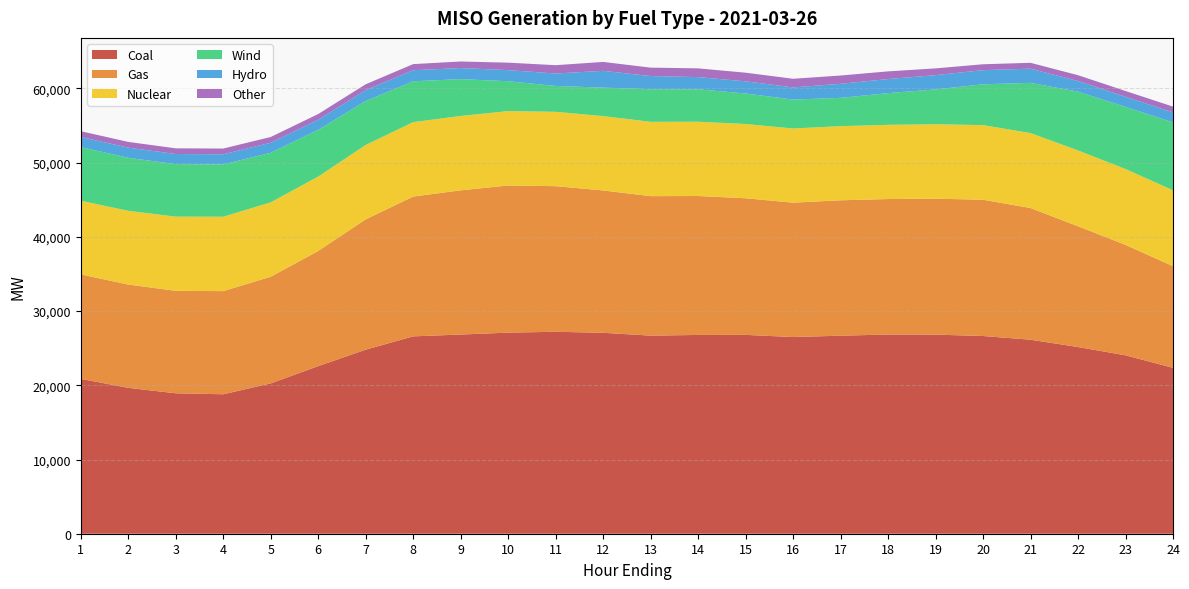

Reading left to right, list all the values displayed in this chart.

Coal: 20869.7	19657.9	18924.1	18793.2	20260.2	22585.8	24803.8	26596.1	26840.8	27100.2	27213.3	27079.9	26695.2	26787.9	26795.1	26504.3	26686.5	26845.9	26832.1	26642.8	26144.7	25158.0	24041.5	22357.1
Gas: 14074.5	13925.6	13806.7	13900.3	14373.8	15518.6	17563.7	18843.8	19434.9	19829.4	19622.9	19181.7	18798.6	18723.7	18414.6	18112.0	18250.3	18258.3	18319.2	18369.5	17746.6	16279.0	14884.7	13699.1
Nuclear: 9928.4	9933.6	10000.1	10025.4	10024.9	10027.1	10025.5	10026.1	10023.9	10024.8	10020.8	10018.0	10014.2	10009.9	10005.8	9994.9	9990.0	9999.4	10030.8	10053.1	10101.2	10217.2	10224.7	10226.2
Wind: 7232.7	7144.3	7071.5	7053.8	6677.6	6299.8	5918.1	5508.0	4960.6	4027.6	3486.8	3837.6	4395.5	4371.9	4113.5	3896.6	3812.5	4272.6	4694.7	5501.1	6768.9	7918.8	8377.0	9146.5
Hydro: 1367.9	1367.9	1367.1	1363.9	1355.9	1359.7	1476.1	1489.1	1498.0	1496.0	1674.4	2264.6	1773.1	1644.4	1637.2	1637.2	1892.9	1897.4	1921.0	1908.1	1913.6	1432.8	1354.4	1351.3
Other: 773.1	771.6	766.6	771.5	772.3	769.0	783.2	824.0	880.0	1002.5	1123.4	1197.6	1135.1	1175.3	1162.6	1166.6	1115.1	1034.2	913.0	791.2	786.5	786.5	780.9	778.9